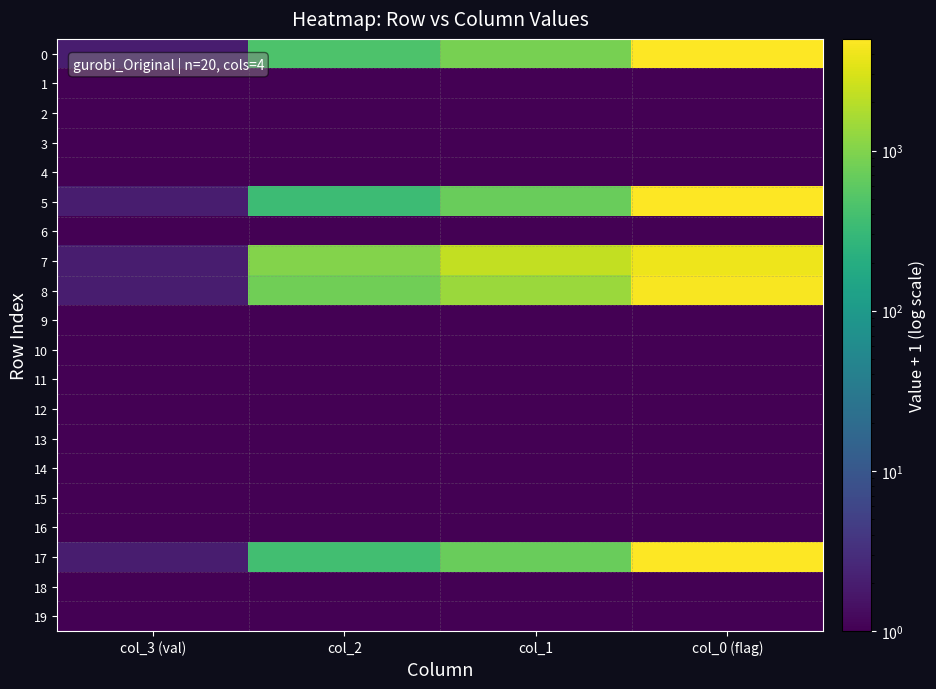

What is the spread (max minus min) of values at col_2?

1027